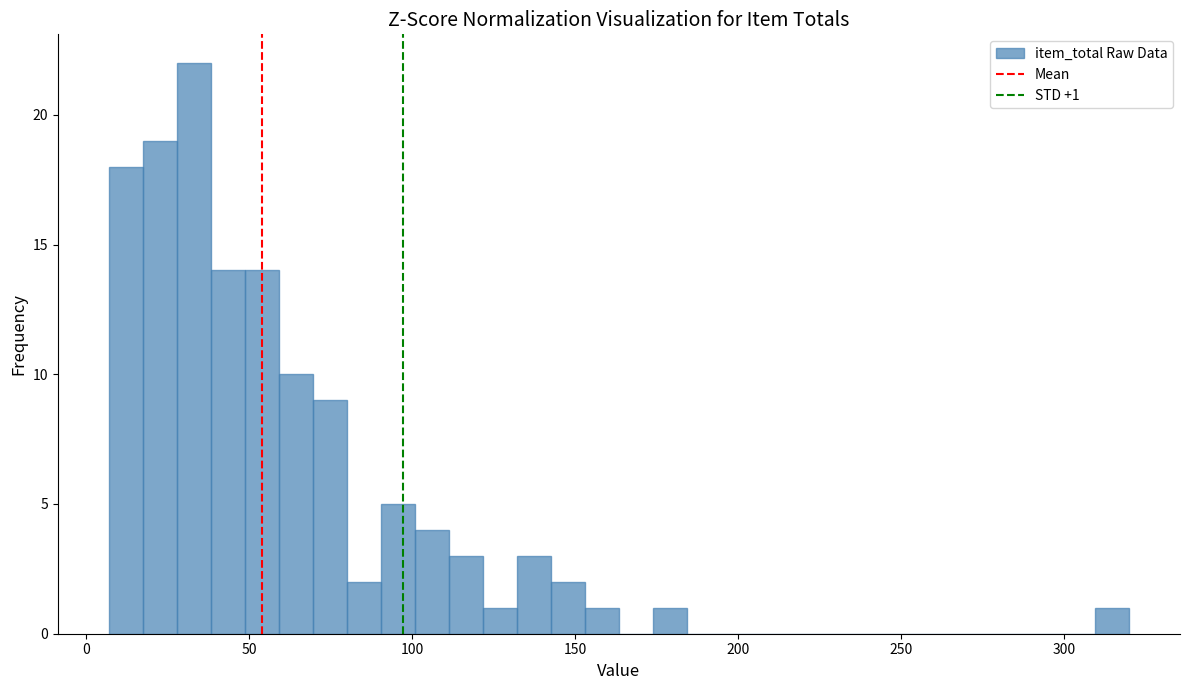

Read against the x-axis, roughly where is the centre of the tallest bar?

35